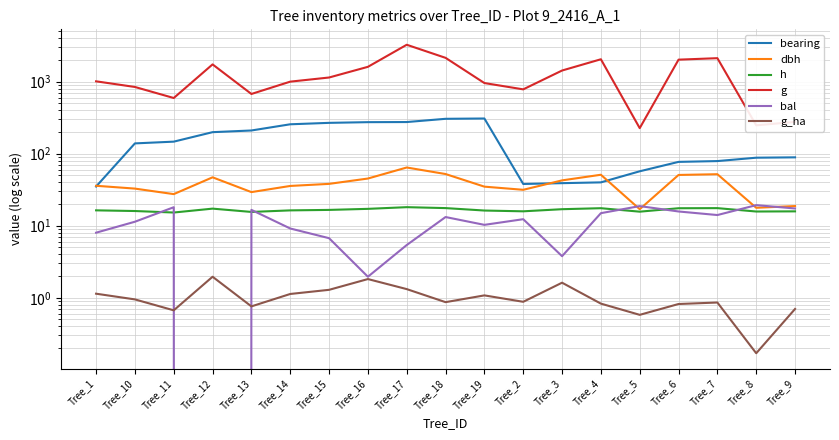

Reading left to right, extract all data points from this chart.

bearing: 35.0	139.0	147.0	199.0	210.0	256.0	268.0	274.0	275.0	305.0	308.0	38.0	39.0	40.0	57.0	77.0	79.0	88.0	89.0
dbh: 35.9	32.8	27.5	47.0	29.3	35.7	38.1	45.2	64.3	52.2	34.9	31.6	42.6	51.0	17.0	50.7	51.9	17.8	18.8
h: 16.4	16.0	15.3	17.3	15.6	16.3	16.6	17.2	18.1	17.6	16.3	15.9	17.0	17.5	15.7	17.5	17.6	15.8	15.8
g: 1010.8	843.7	592.9	1735.8	674.6	1000.1	1141.7	1605.8	3251.5	2140.1	956.2	781.7	1427.0	2045.2	226.3	2019.7	2117.6	247.6	276.3
bal: 8.0	11.4	18.1	0.0	16.6	9.2	6.7	2.0	5.4	13.2	10.3	12.3	3.8	14.9	18.7	15.8	14.1	19.3	17.4
g_ha: 1.1	0.9	0.7	2.0	0.8	1.1	1.3	1.8	1.3	0.9	1.1	0.9	1.6	0.8	0.6	0.8	0.9	0.2	0.7